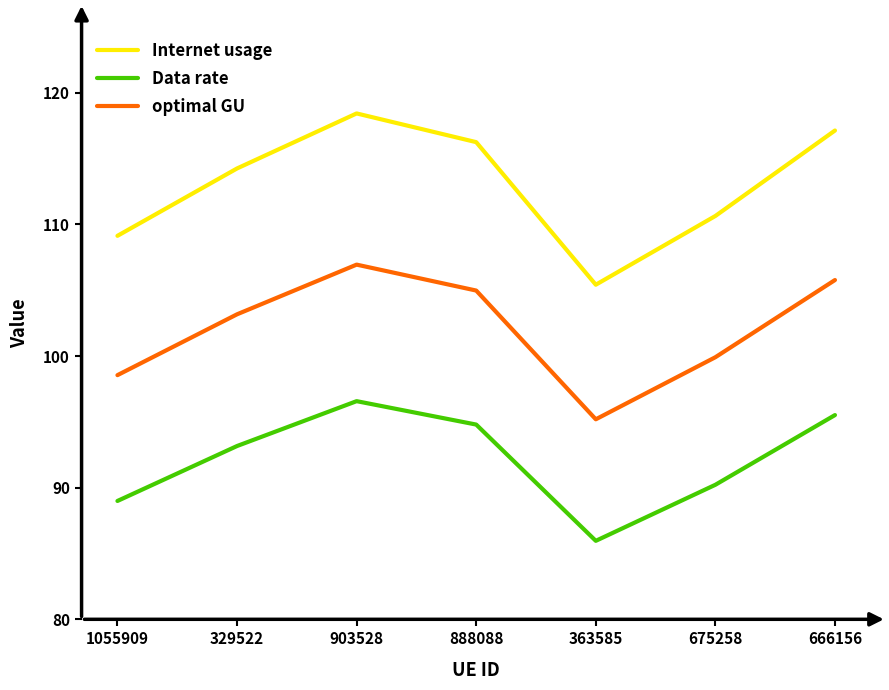

Reading left to right, what are all the values shown in this chart?

Internet usage: 109.1	114.2	118.4	116.2	105.4	110.6	117.1
Data rate: 89.0	93.2	96.6	94.8	86.0	90.2	95.5
optimal GU: 98.5	103.2	106.9	105.0	95.2	99.9	105.8